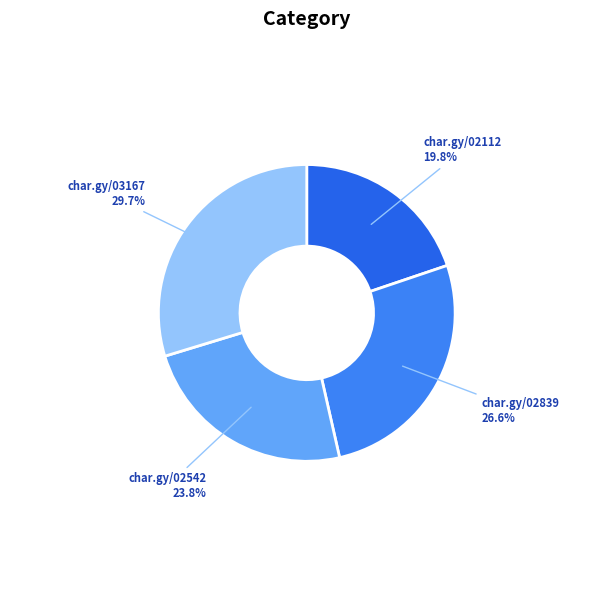

What is the largest slice in the pie chart?

char.gy/03167